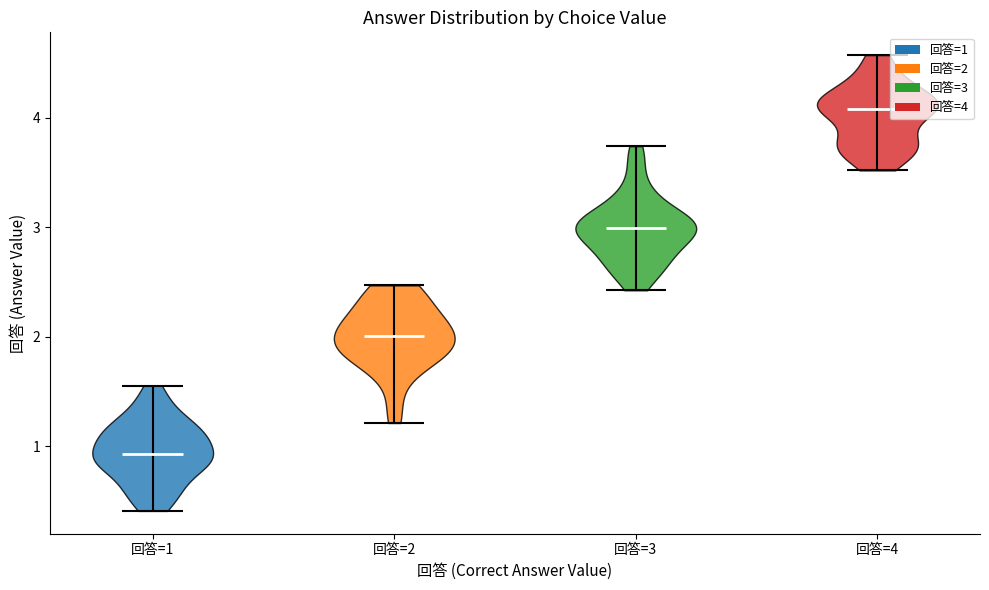

Reading left to right, read every violin against the y-axis: where its median line is, and the lowest and highest points it reaches. The values are not printed on the chart, so give them approximately, as read against the axis.

回答=1: median line 0.9, lowest point 0.4, highest point 1.6
回答=2: median line 2.0, lowest point 1.2, highest point 2.5
回答=3: median line 3.0, lowest point 2.4, highest point 3.7
回答=4: median line 4.1, lowest point 3.5, highest point 4.6